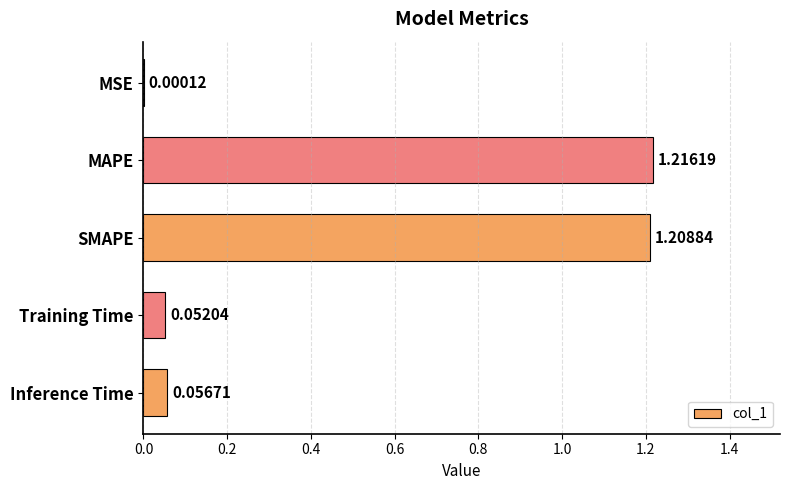

Which category has the highest value across all series?

MAPE